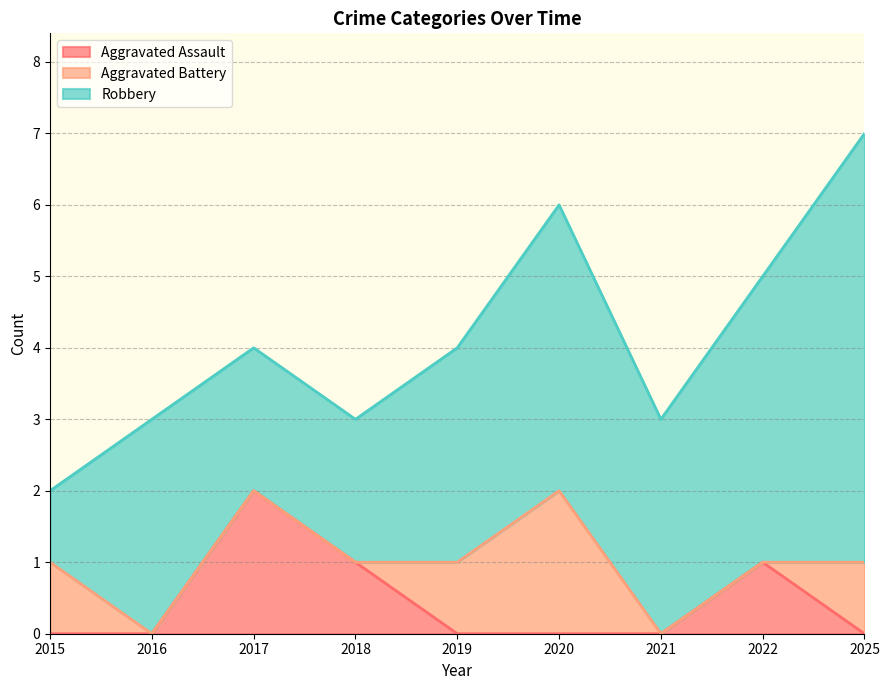

List the labels in order of Robbery value, smallest first.

2015, 2017, 2018, 2016, 2019, 2021, 2020, 2022, 2025